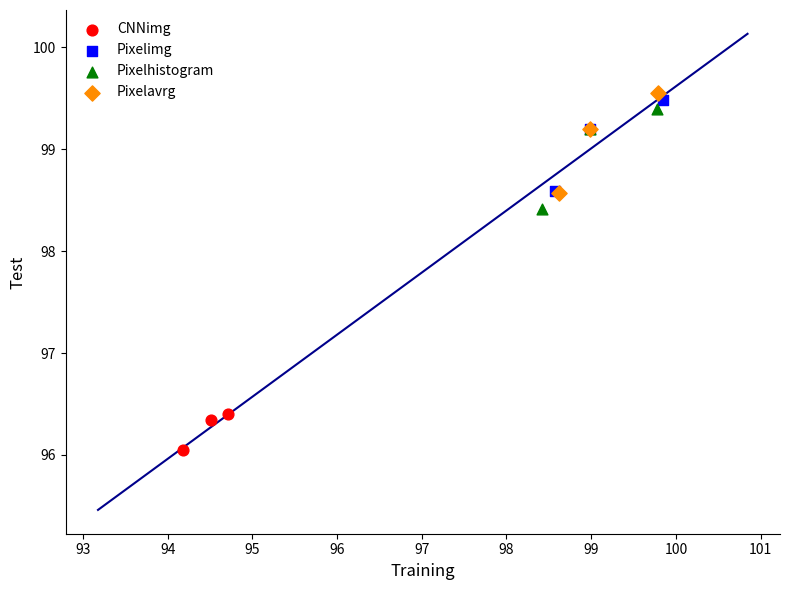

Which series contains the lowest Y value?

CNNimg